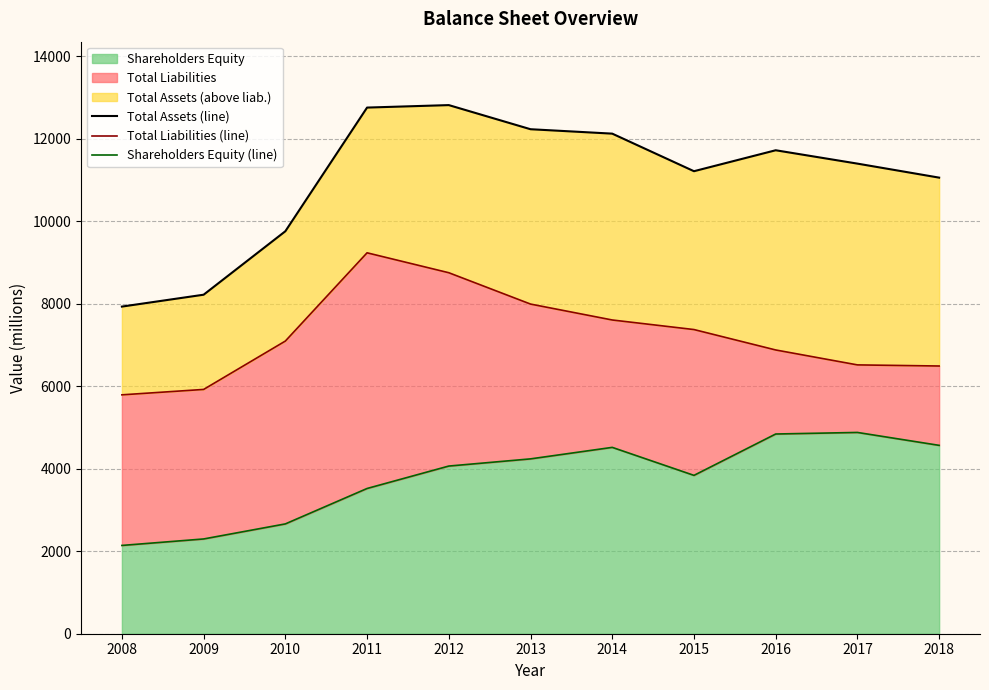

The value of Total Assets (line) at 2012 is 7436. True or false?

False